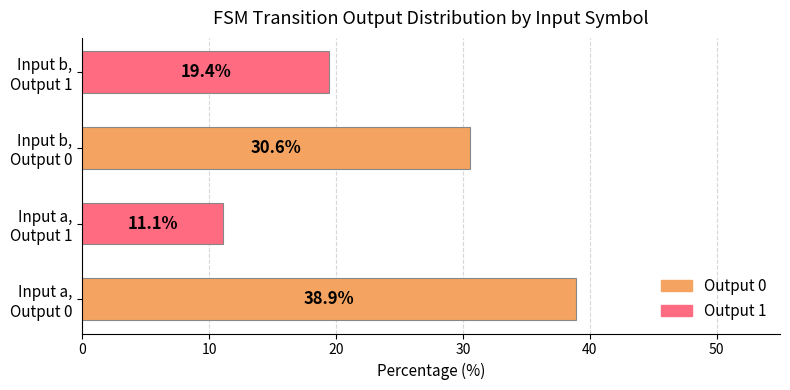

What is the minimum value shown in the chart?

11.1